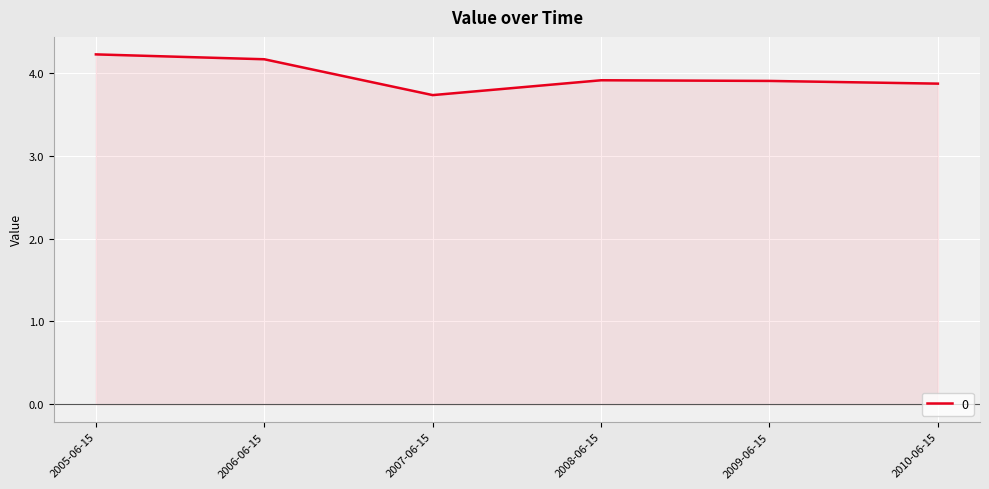

The chart shows a value of 1.0 at 2007-06-15. True or false?

False